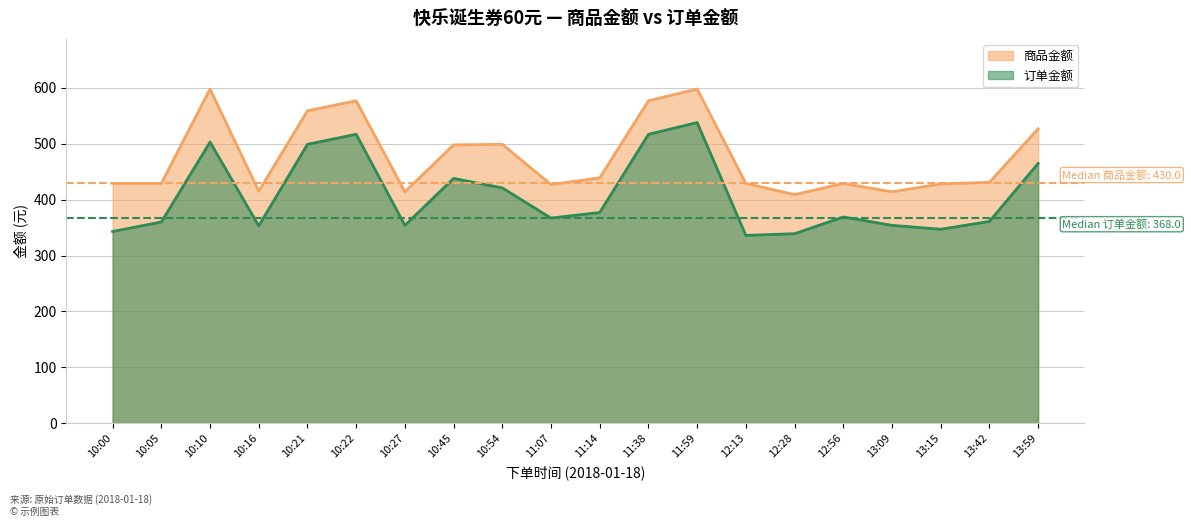

True or false: 订单金额 and 商品金额 intersect in this chart.

False